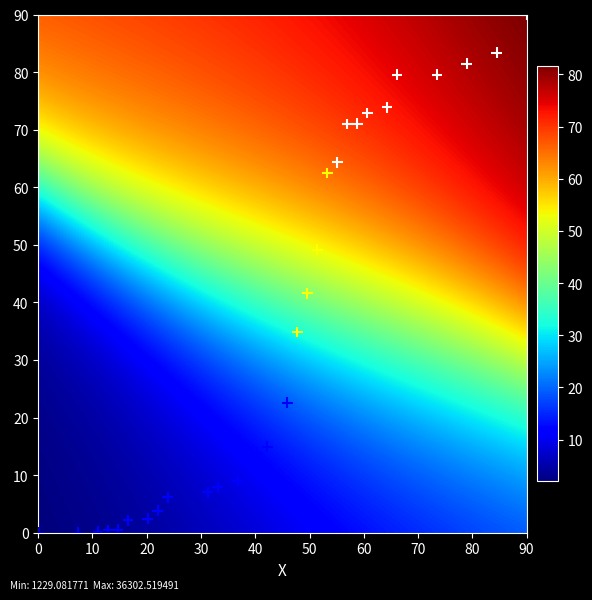

What is the range of Y values (max minus min)?

90.0